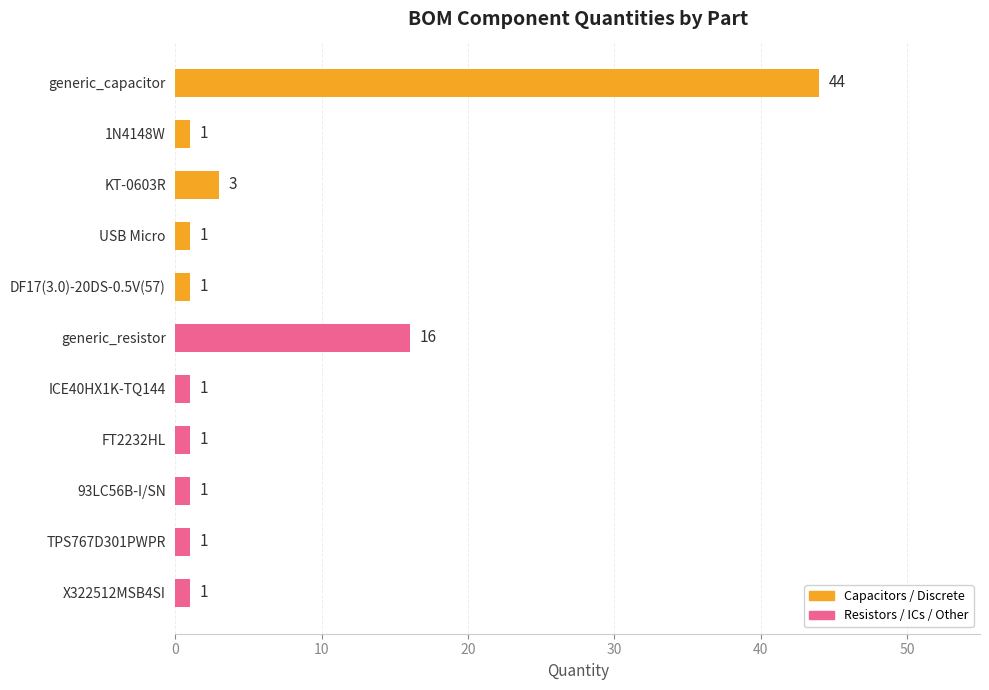

Reading bottom to top, list all the values displayed in this chart.

1	1	1	1	1	16	1	1	3	1	44